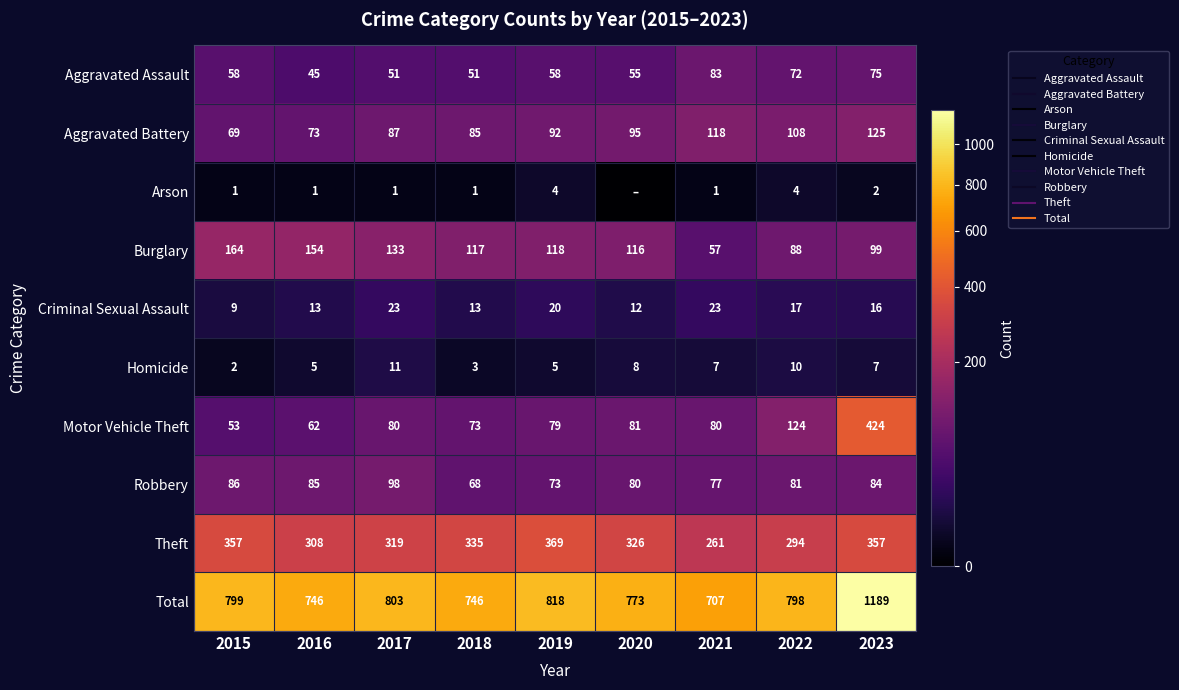

Where is Aggravated Battery nearest to the value 97?

2020